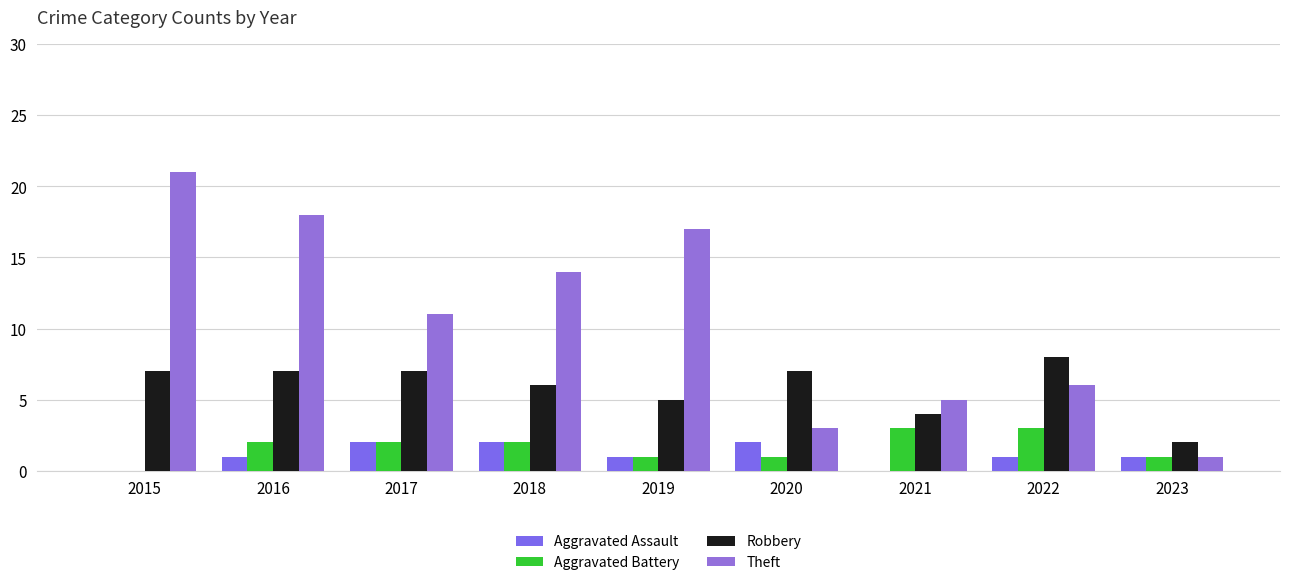

Are the bars horizontal?

No